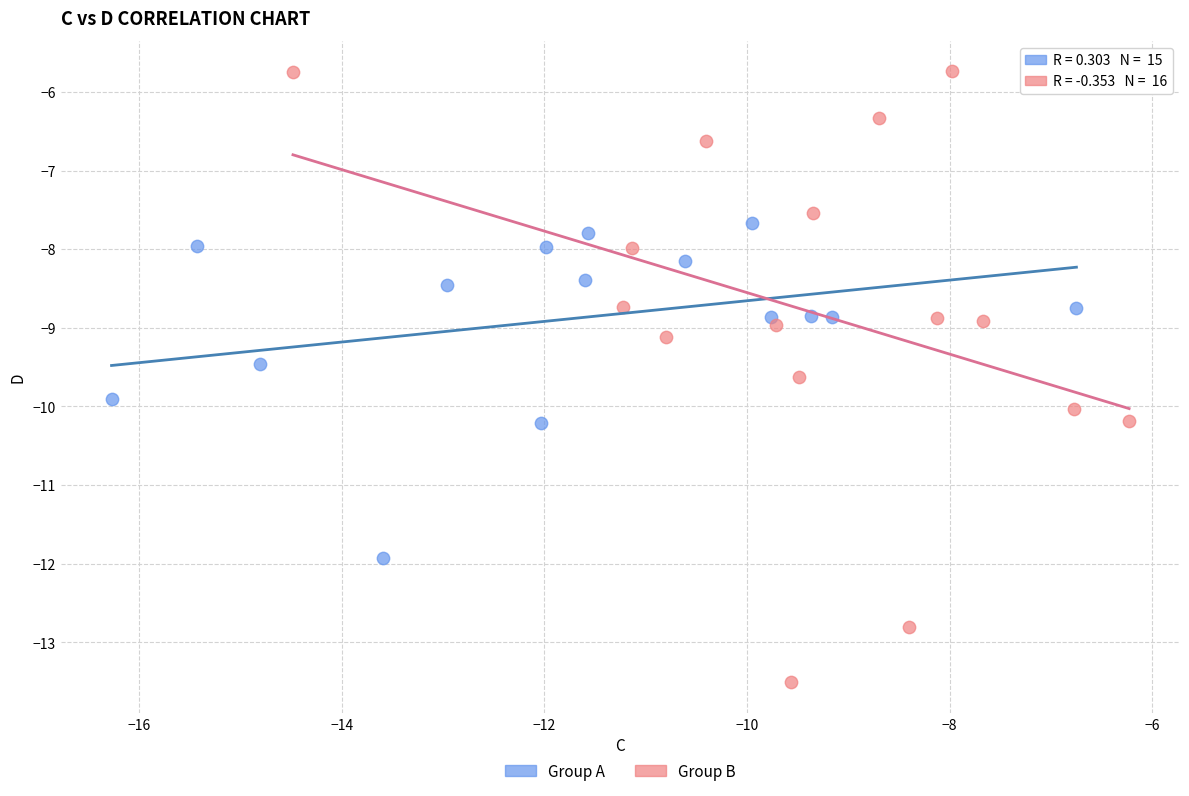

Which series has the widest spread of Y values?

Group B